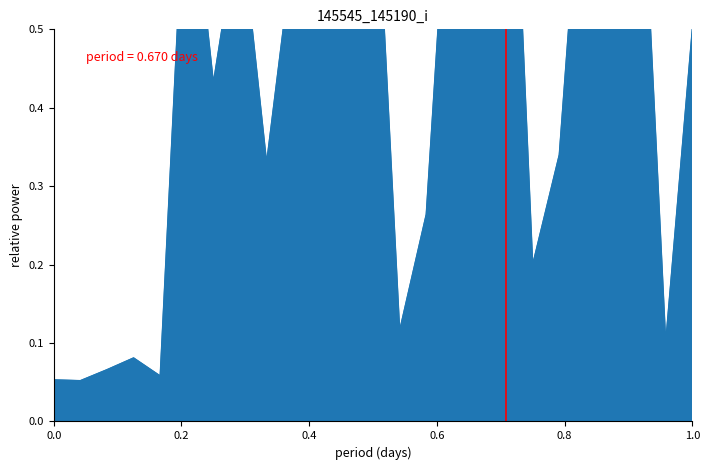

The value at 1.0 is 0.8. True or false?

False